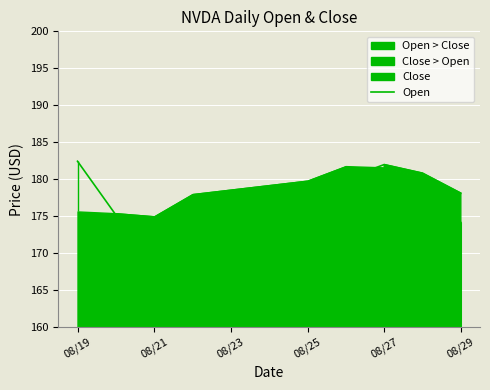

What is the maximum value for Open?

182.4